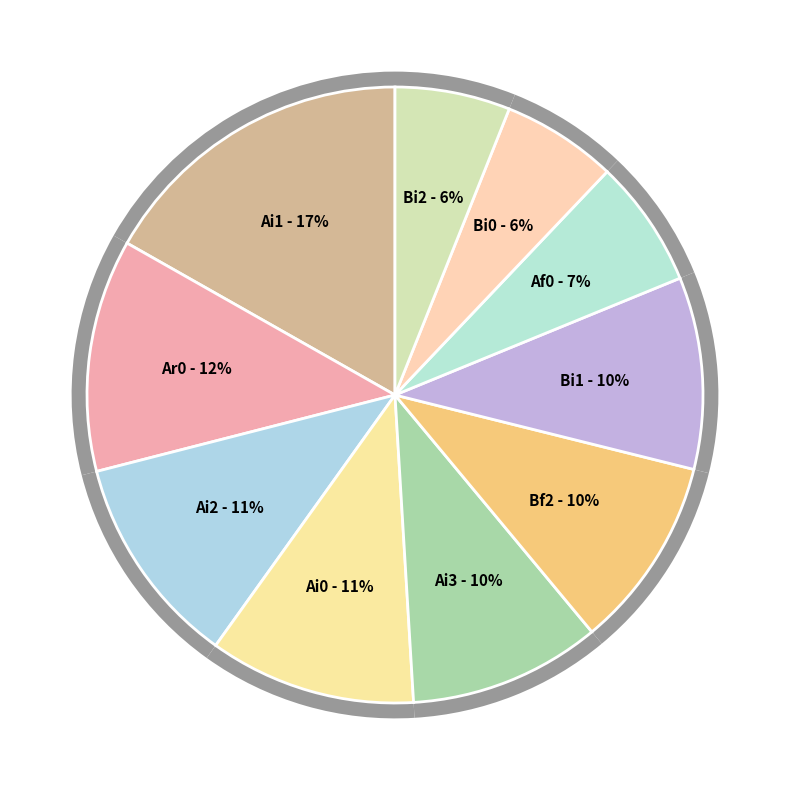

Does Af0 account for over 50% of the chart?

No